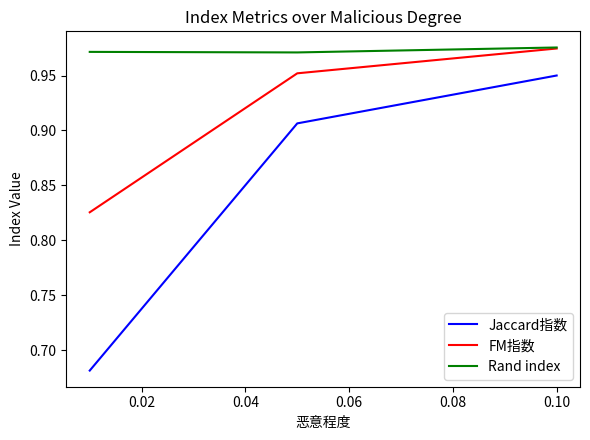

What are all the series names shown in the legend?

Jaccard指数, FM指数, Rand index